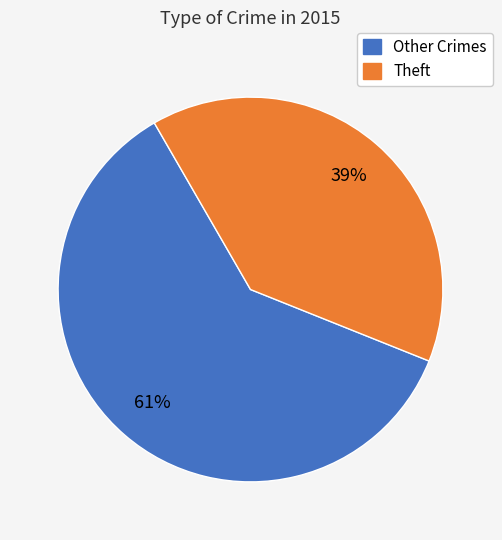

Is there a majority slice in this chart?

Yes